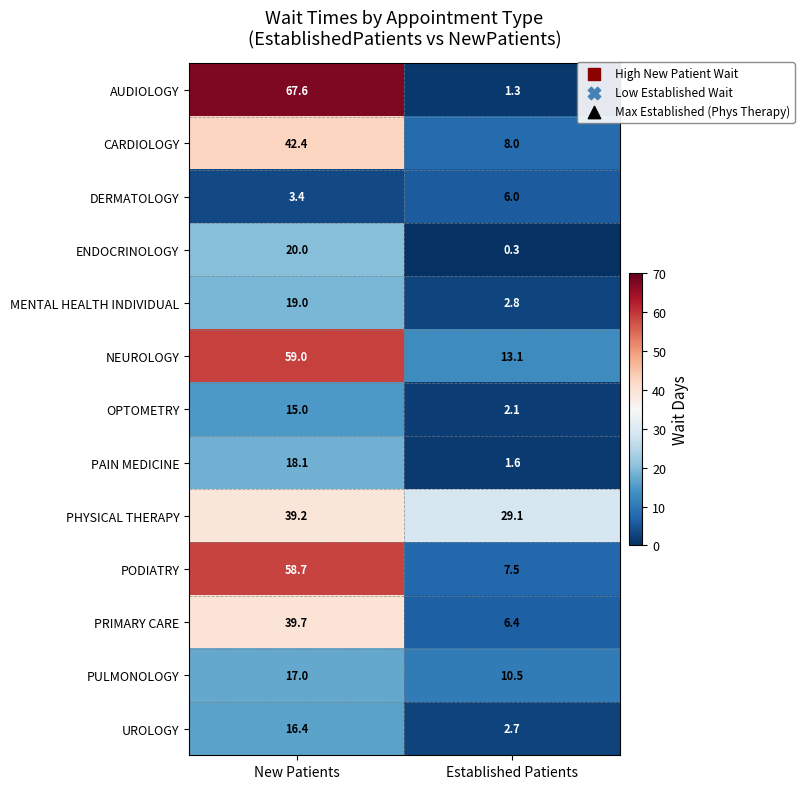

What is the maximum value shown in the chart?

67.6